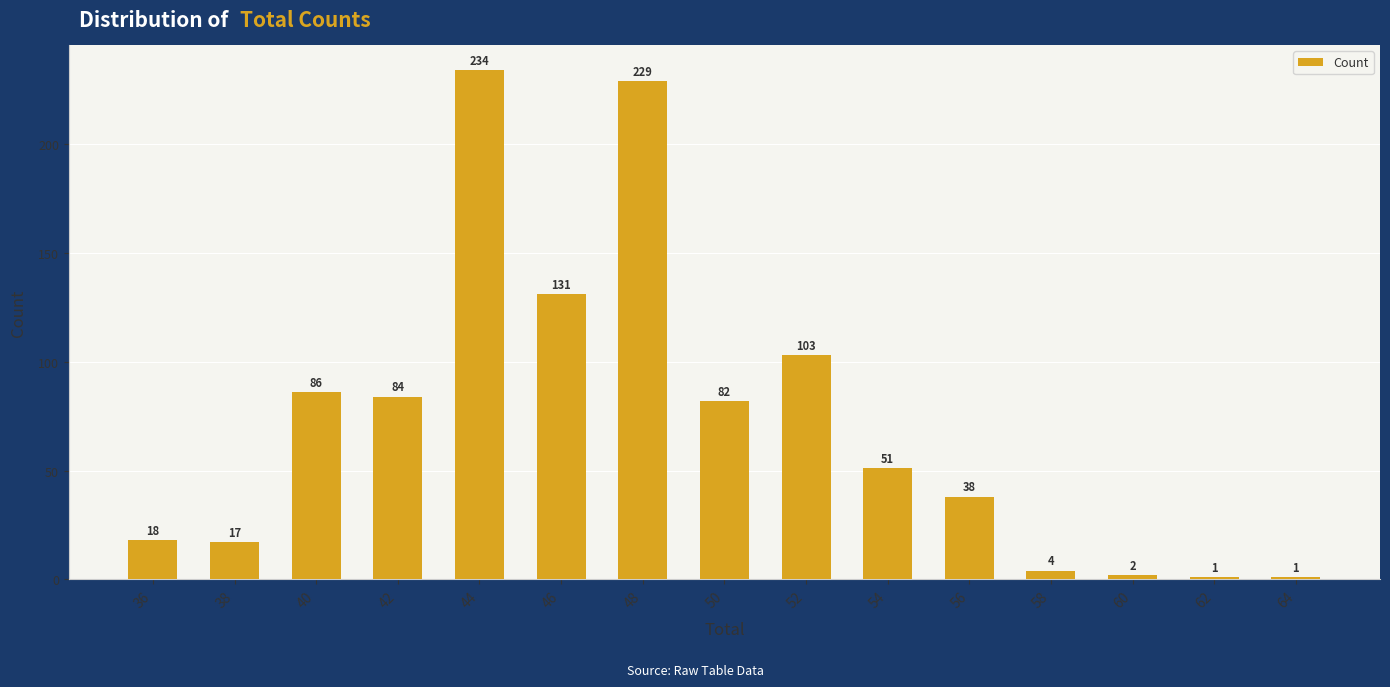

What is the change in value from 46 to 54?

-80